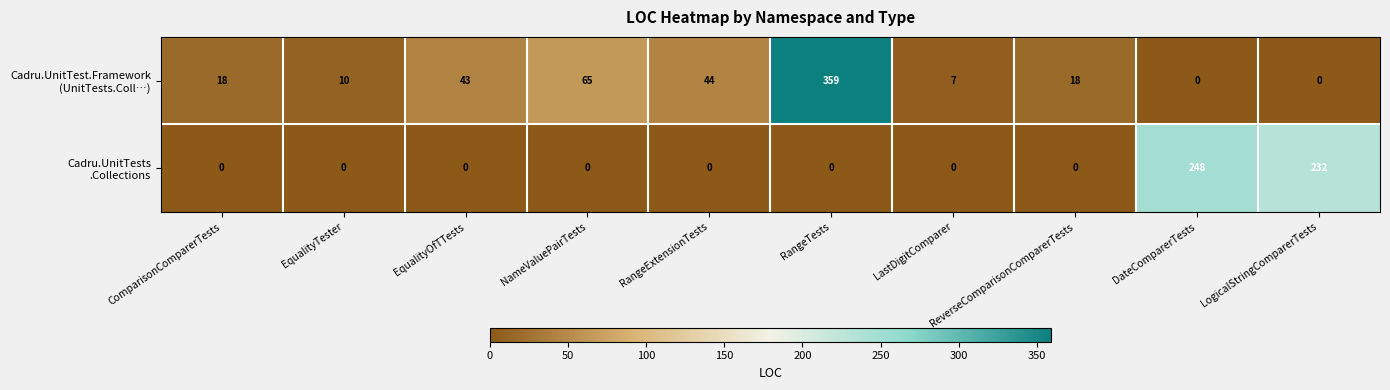

What is the spread (max minus min) of values at NameValuePairTests?

65